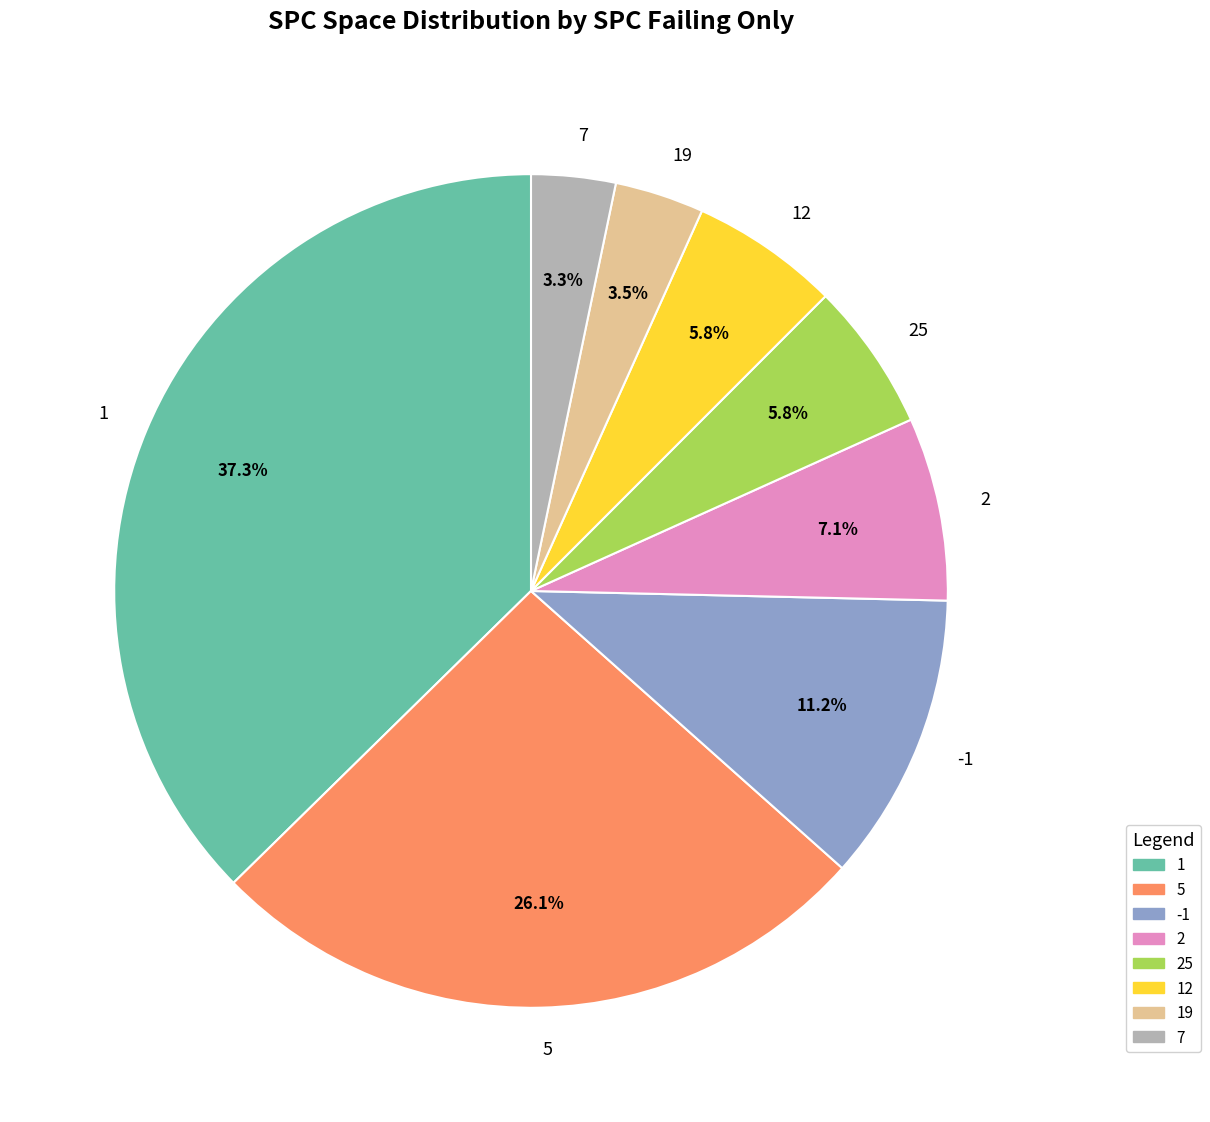

How many slices are in this pie chart?

8